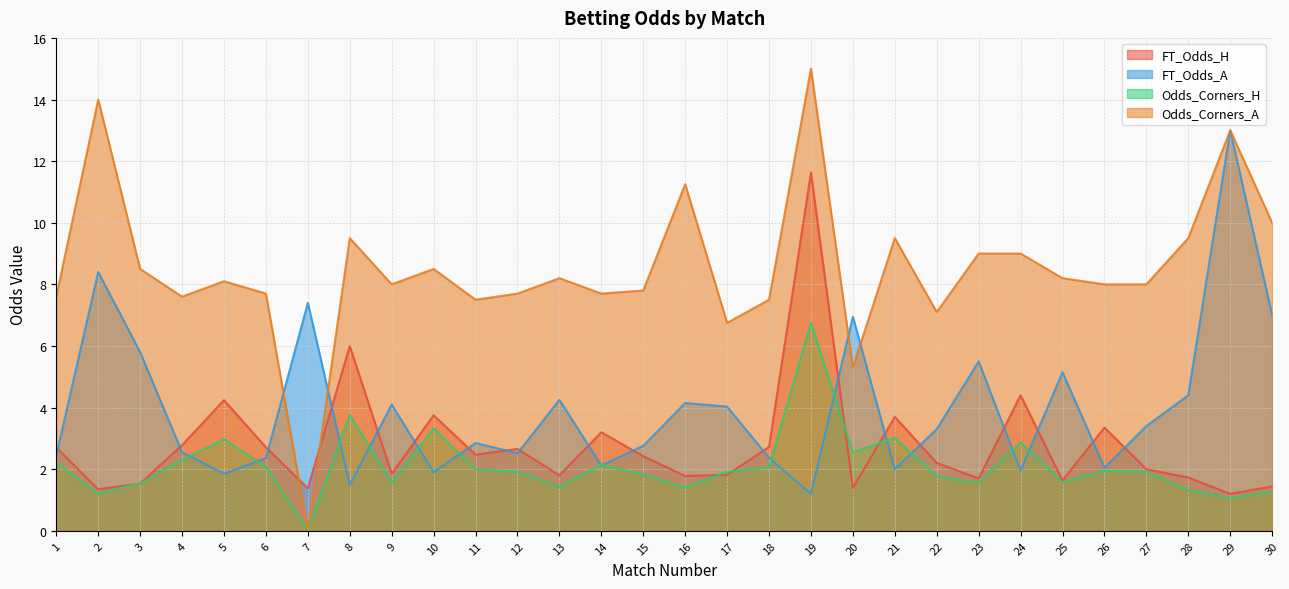

Between which two adjacent categories do FT_Odds_A and Odds_Corners_A first intersect?

6 and 7